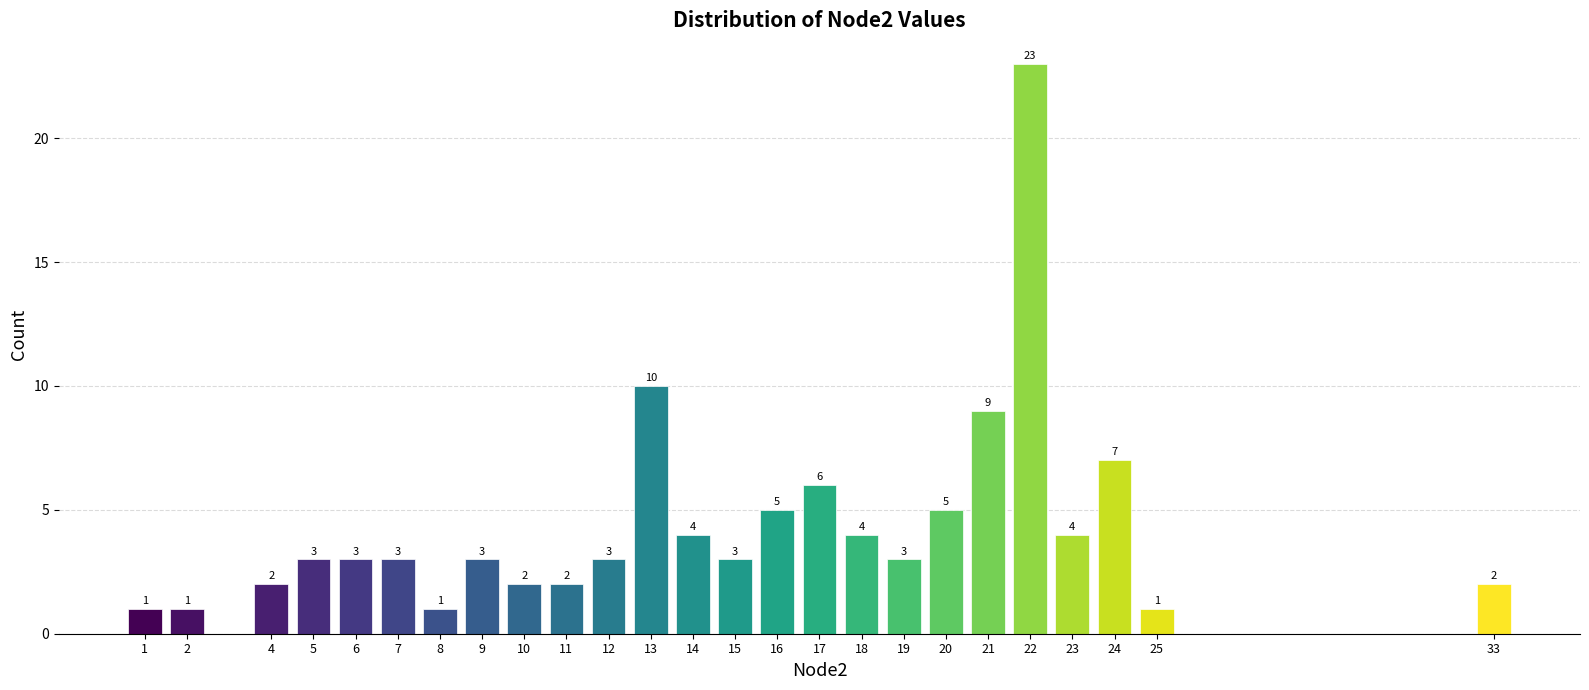

Reading left to right, extract all data points from this chart.

1	1	2	3	3	3	1	3	2	2	3	10	4	3	5	6	4	3	5	9	23	4	7	1	2